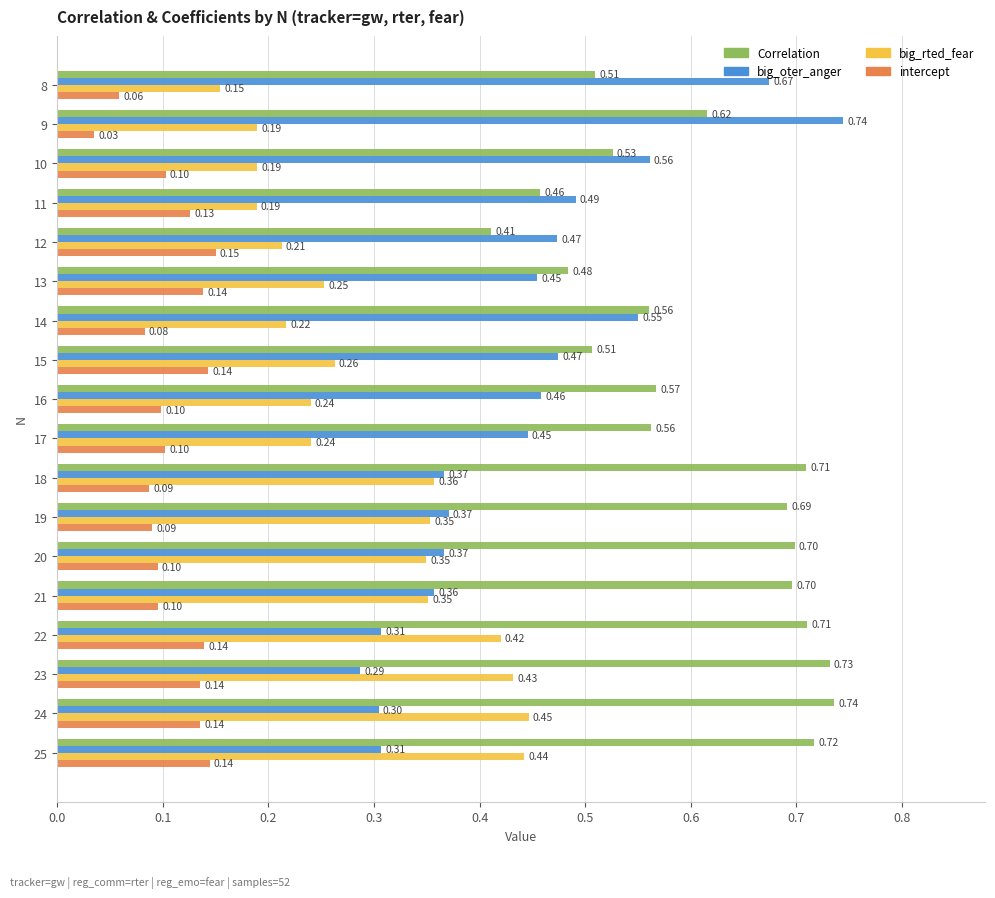

What is the sum of all intercept values?

2.0